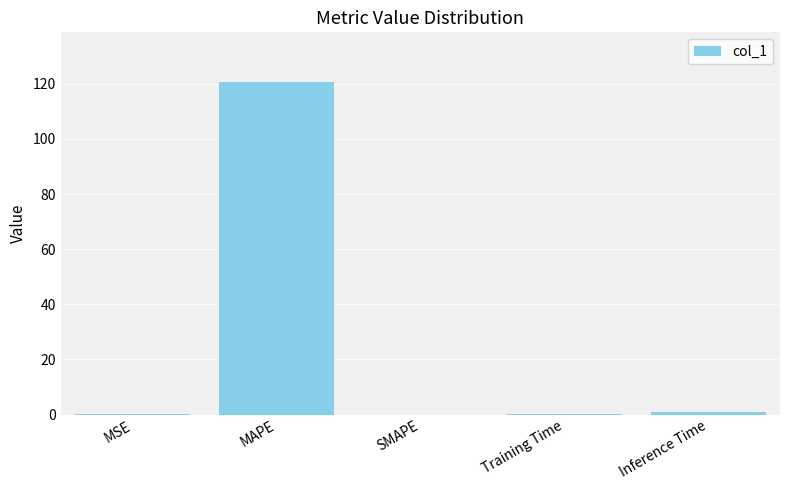

What is the sum of all values?

121.7